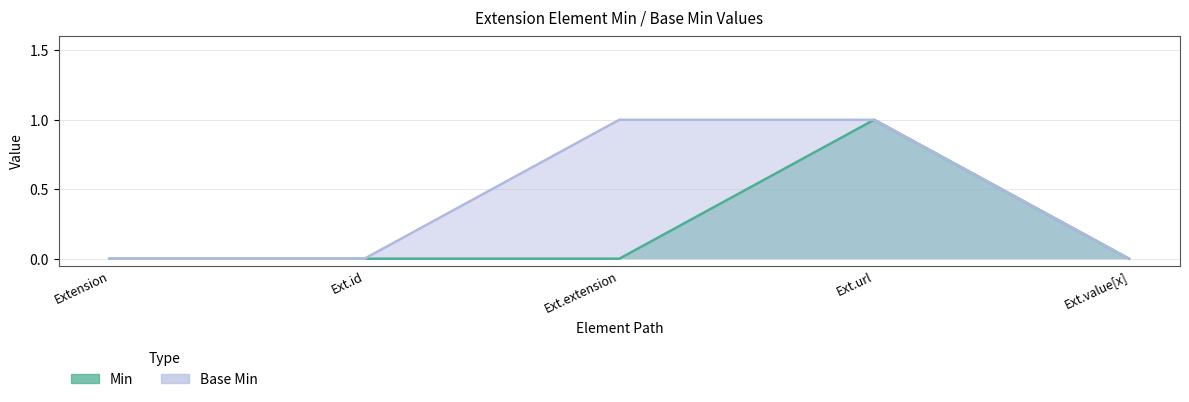

What is the difference between the second highest and minimum values in the Base Min series?

1